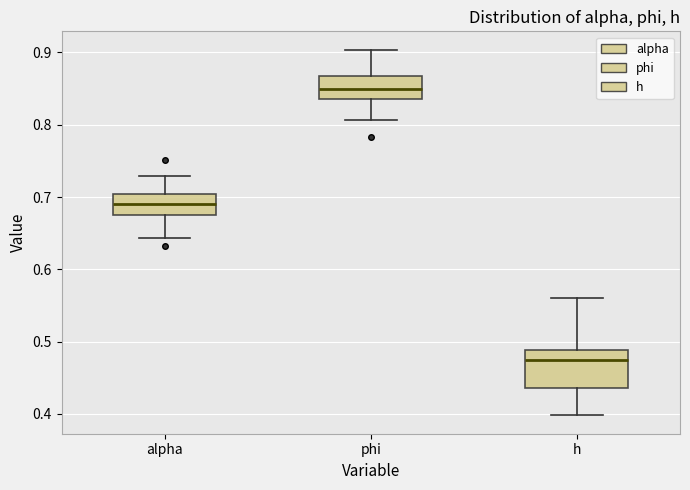

Which box's median line is the lowest?

h